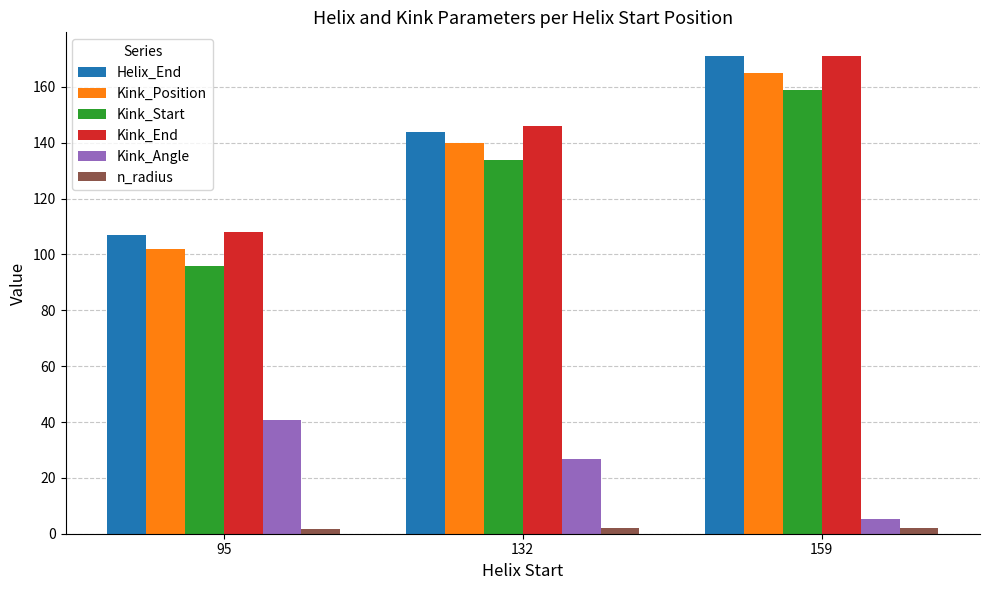

Are the bars horizontal?

No